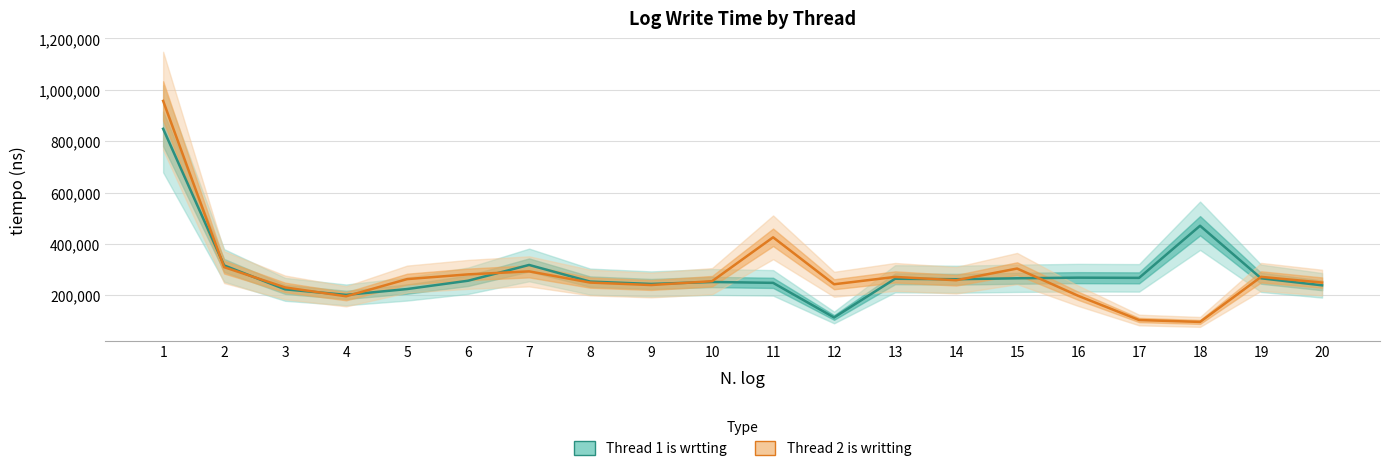

At which label does Thread 1 is wrtting reach its minimum?

12